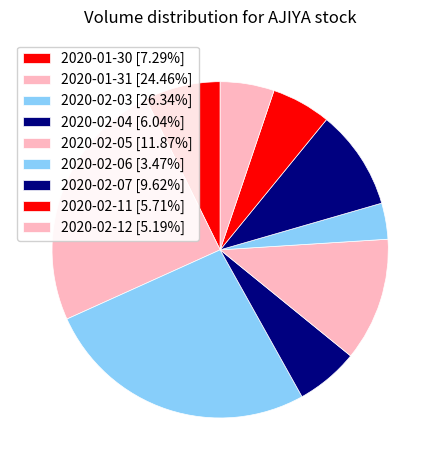

How much of the chart is everything except 2020-02-03?

73.7%